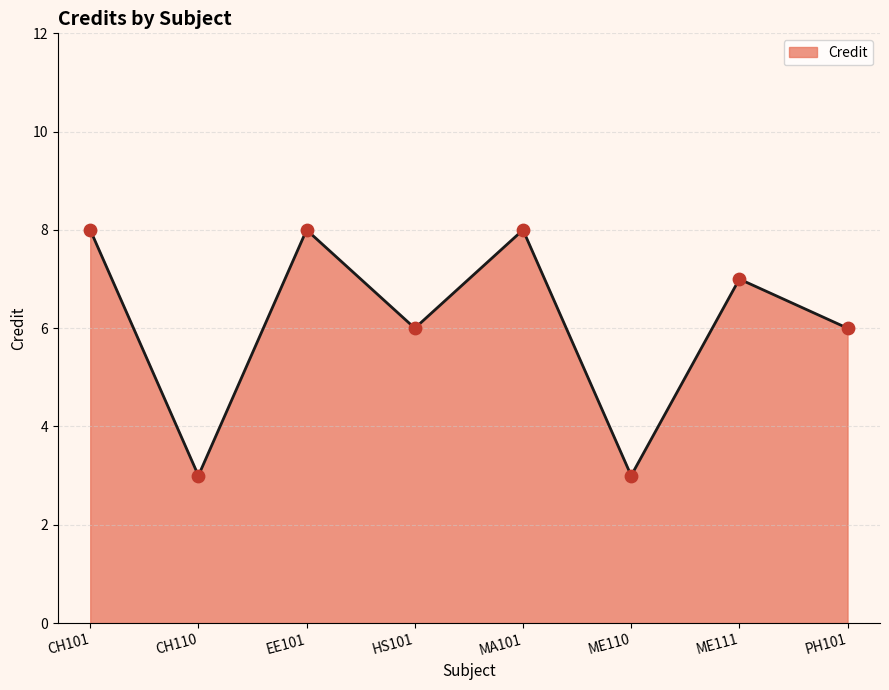

What is the change in value from EE101 to ME111?

-1